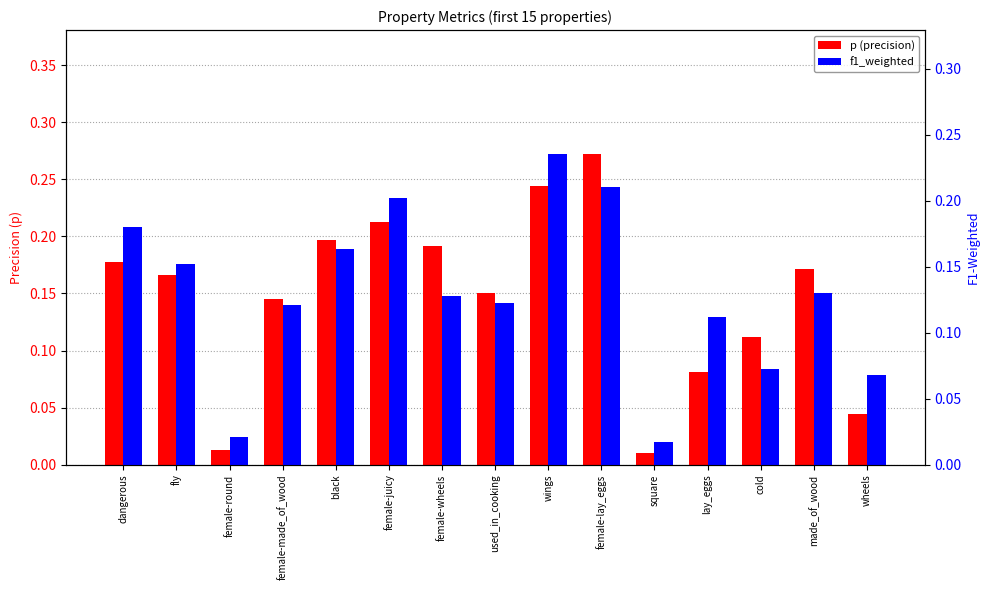

Is it true that f1_weighted equals 0.2 at black?

False